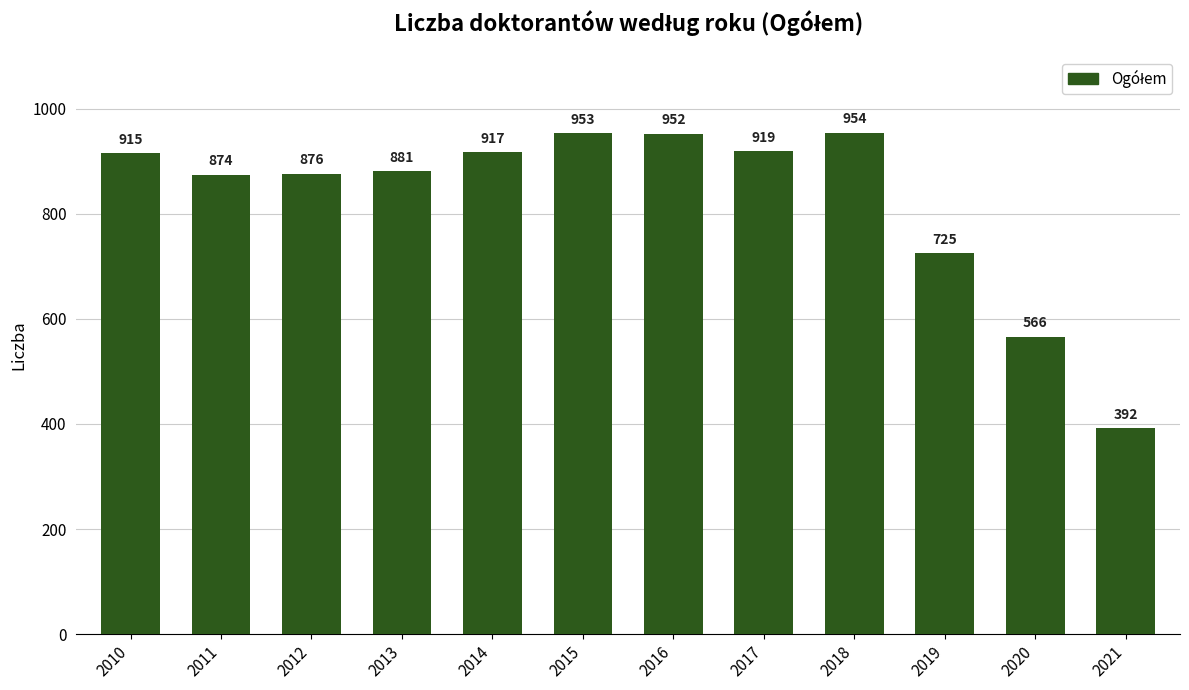

What is the average value?

827